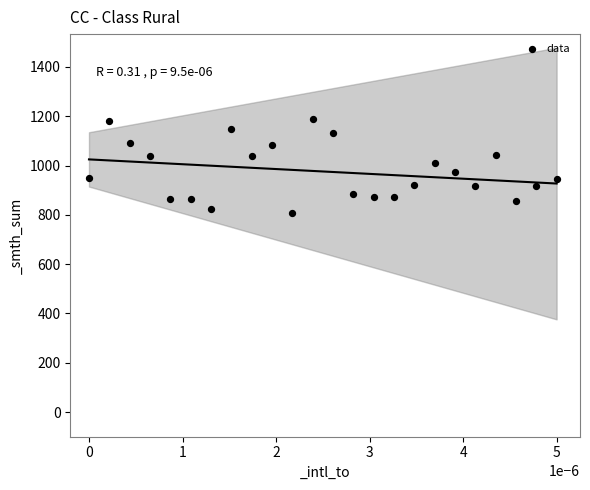

What is the range of Y values (max minus min)?

379.7